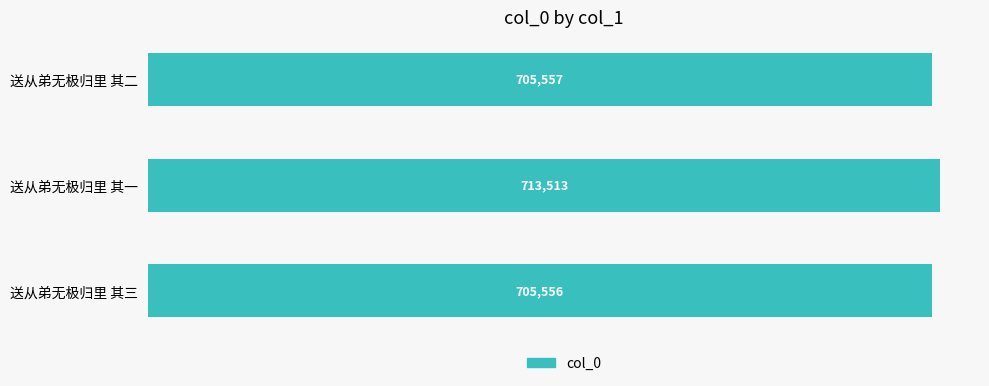

What is the change in value from 送从弟无极归里 其二 to 送从弟无极归里 其一?

+7956